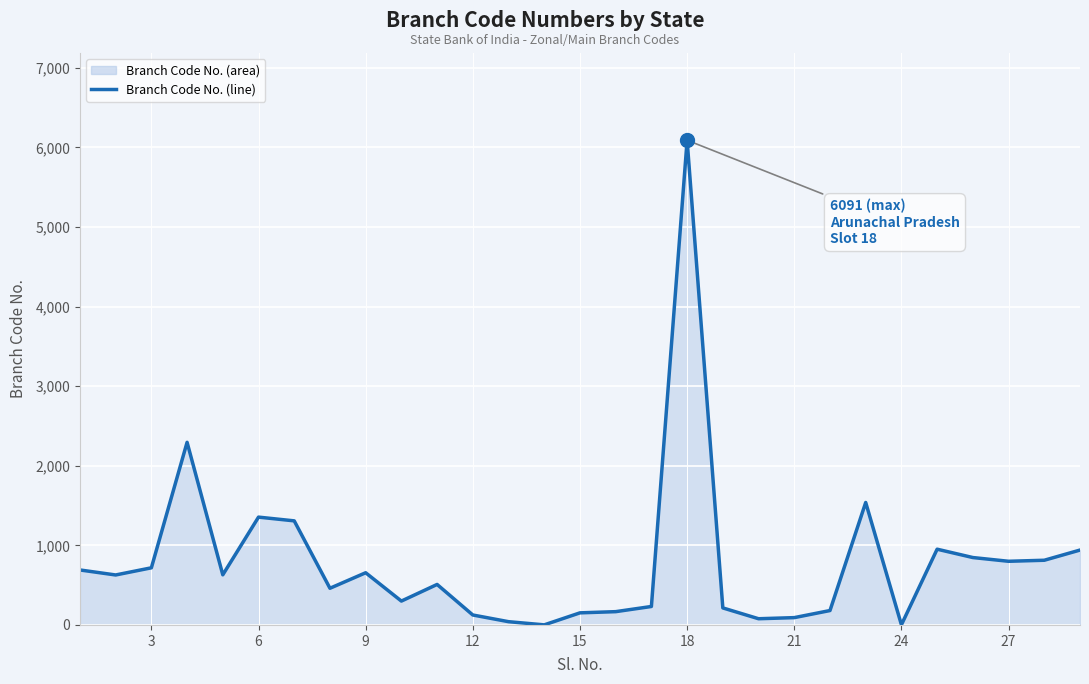

What is the greatest value displayed?

6091